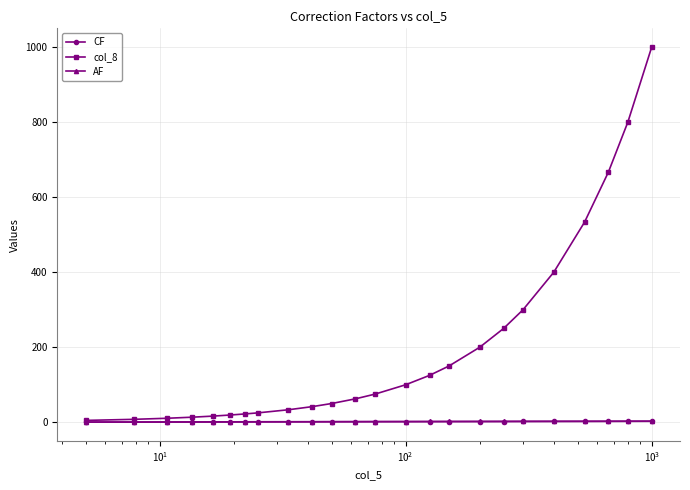

What is the value of the col_8 point at the 13th from the left?

75.0